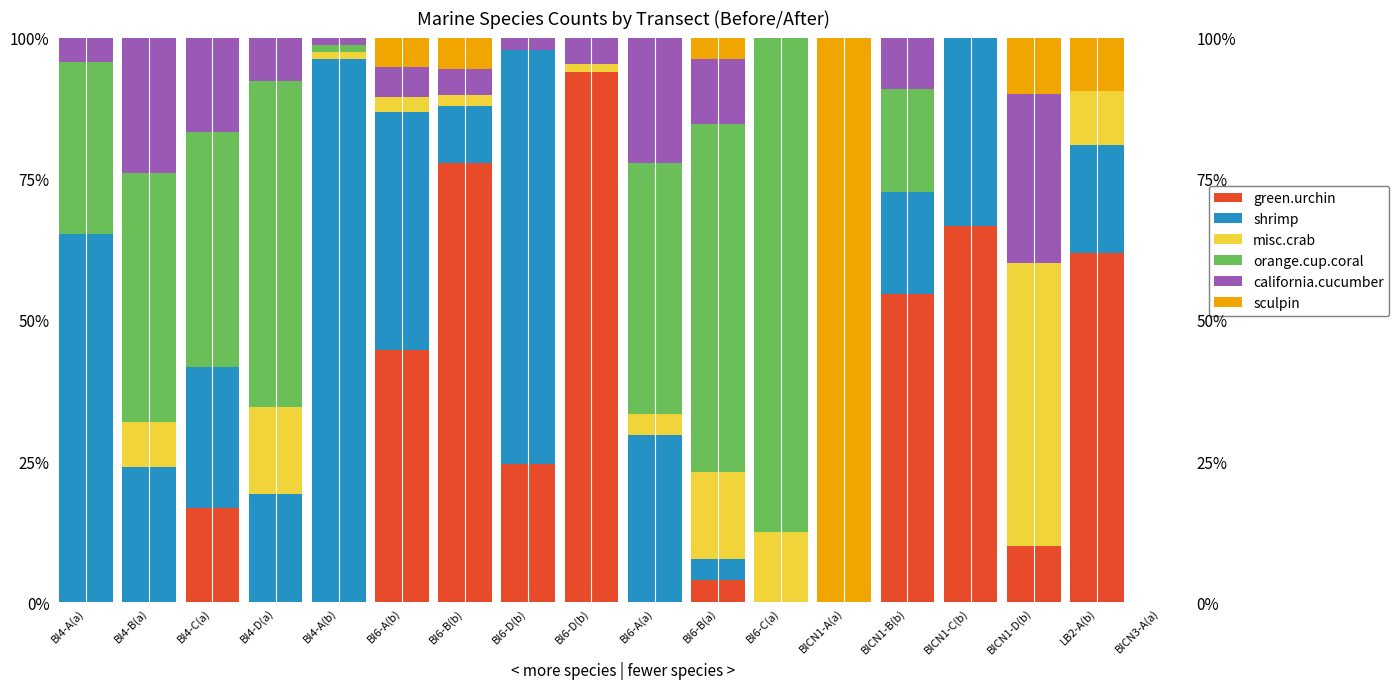

Reading left to right, list all the values displayed in this chart.

green.urchin: BI4-A(a)=0.0	BI4-B(a)=0.0	BI4-C(a)=16.7	BI4-D(a)=0.0	BI4-A(b)=0.0	BI6-A(b)=44.7	BI6-B(b)=77.8	BI6-D(b)=24.4	BI6-D(b)=93.8	BI6-A(a)=0.0	BI6-B(a)=3.8	BI6-C(a)=0.0	BICN1-A(a)=0.0	BICN1-B(b)=54.5	BICN1-C(b)=66.7	BICN1-D(b)=10.0	LB2-A(b)=61.9	BICN3-A(a)=0.0
shrimp: BI4-A(a)=65.2	BI4-B(a)=24.0	BI4-C(a)=25.0	BI4-D(a)=19.2	BI4-A(b)=96.2	BI6-A(b)=42.1	BI6-B(b)=10.2	BI6-D(b)=73.3	BI6-D(b)=0.0	BI6-A(a)=29.6	BI6-B(a)=3.8	BI6-C(a)=0.0	BICN1-A(a)=0.0	BICN1-B(b)=18.2	BICN1-C(b)=33.3	BICN1-D(b)=0.0	LB2-A(b)=19.0	BICN3-A(a)=0.0
misc.crab: BI4-A(a)=0.0	BI4-B(a)=8.0	BI4-C(a)=0.0	BI4-D(a)=15.4	BI4-A(b)=1.2	BI6-A(b)=2.6	BI6-B(b)=1.9	BI6-D(b)=0.0	BI6-D(b)=1.5	BI6-A(a)=3.7	BI6-B(a)=15.4	BI6-C(a)=12.5	BICN1-A(a)=0.0	BICN1-B(b)=0.0	BICN1-C(b)=0.0	BICN1-D(b)=50.0	LB2-A(b)=9.5	BICN3-A(a)=0.0
orange.cup.coral: BI4-A(a)=30.4	BI4-B(a)=44.0	BI4-C(a)=41.7	BI4-D(a)=57.7	BI4-A(b)=1.2	BI6-A(b)=0.0	BI6-B(b)=0.0	BI6-D(b)=0.0	BI6-D(b)=0.0	BI6-A(a)=44.4	BI6-B(a)=61.5	BI6-C(a)=87.5	BICN1-A(a)=0.0	BICN1-B(b)=18.2	BICN1-C(b)=0.0	BICN1-D(b)=0.0	LB2-A(b)=0.0	BICN3-A(a)=0.0
california.cucumber: BI4-A(a)=4.3	BI4-B(a)=24.0	BI4-C(a)=16.7	BI4-D(a)=7.7	BI4-A(b)=1.2	BI6-A(b)=5.3	BI6-B(b)=4.6	BI6-D(b)=2.2	BI6-D(b)=4.6	BI6-A(a)=22.2	BI6-B(a)=11.5	BI6-C(a)=0.0	BICN1-A(a)=0.0	BICN1-B(b)=9.1	BICN1-C(b)=0.0	BICN1-D(b)=30.0	LB2-A(b)=0.0	BICN3-A(a)=0.0
sculpin: BI4-A(a)=0.0	BI4-B(a)=0.0	BI4-C(a)=0.0	BI4-D(a)=0.0	BI4-A(b)=0.0	BI6-A(b)=5.3	BI6-B(b)=5.6	BI6-D(b)=0.0	BI6-D(b)=0.0	BI6-A(a)=0.0	BI6-B(a)=3.8	BI6-C(a)=0.0	BICN1-A(a)=100.0	BICN1-B(b)=0.0	BICN1-C(b)=0.0	BICN1-D(b)=10.0	LB2-A(b)=9.5	BICN3-A(a)=0.0